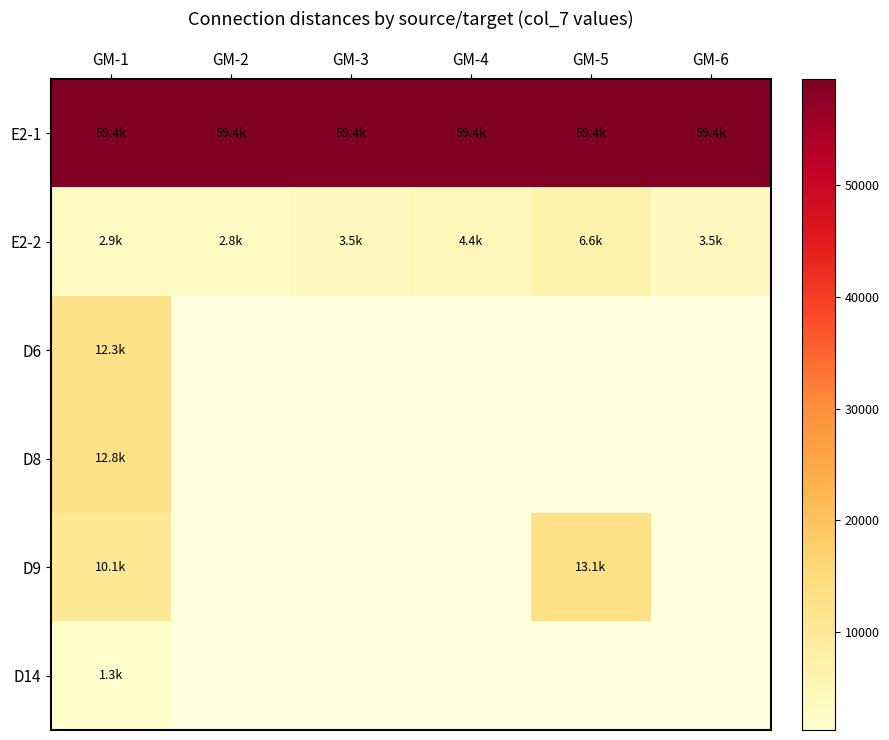

At which label is D8 closest to 12840?

GM-1